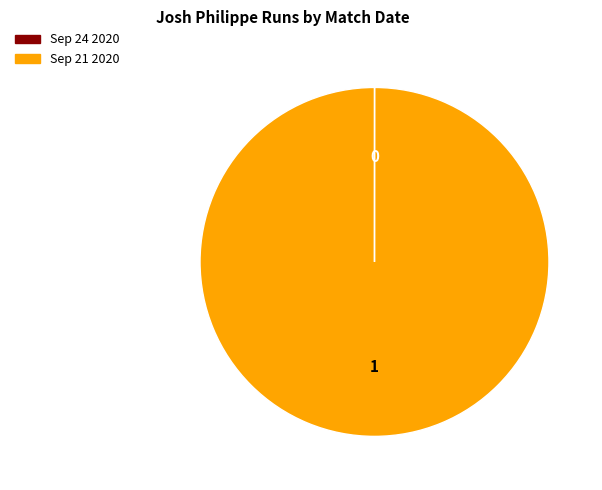

What is the largest slice in the pie chart?

Sep 21 2020